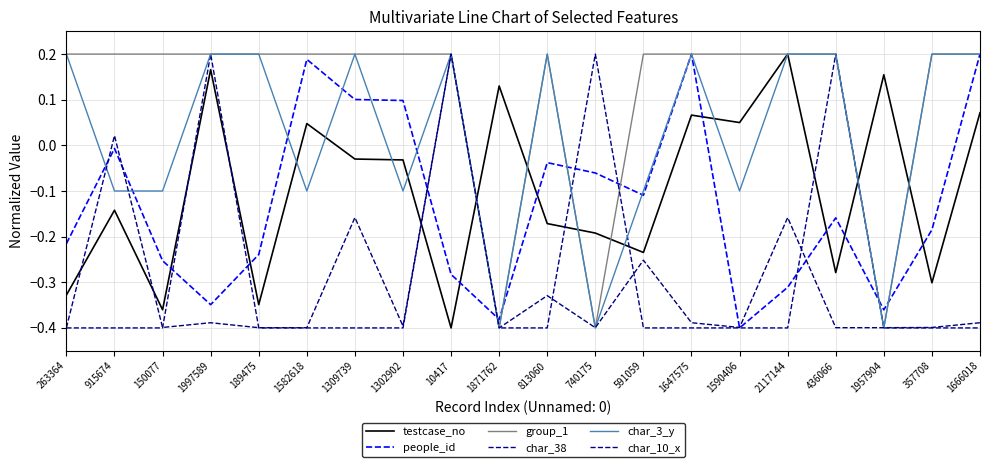

The char_38 series shows -0.4 at 150077. True or false?

True